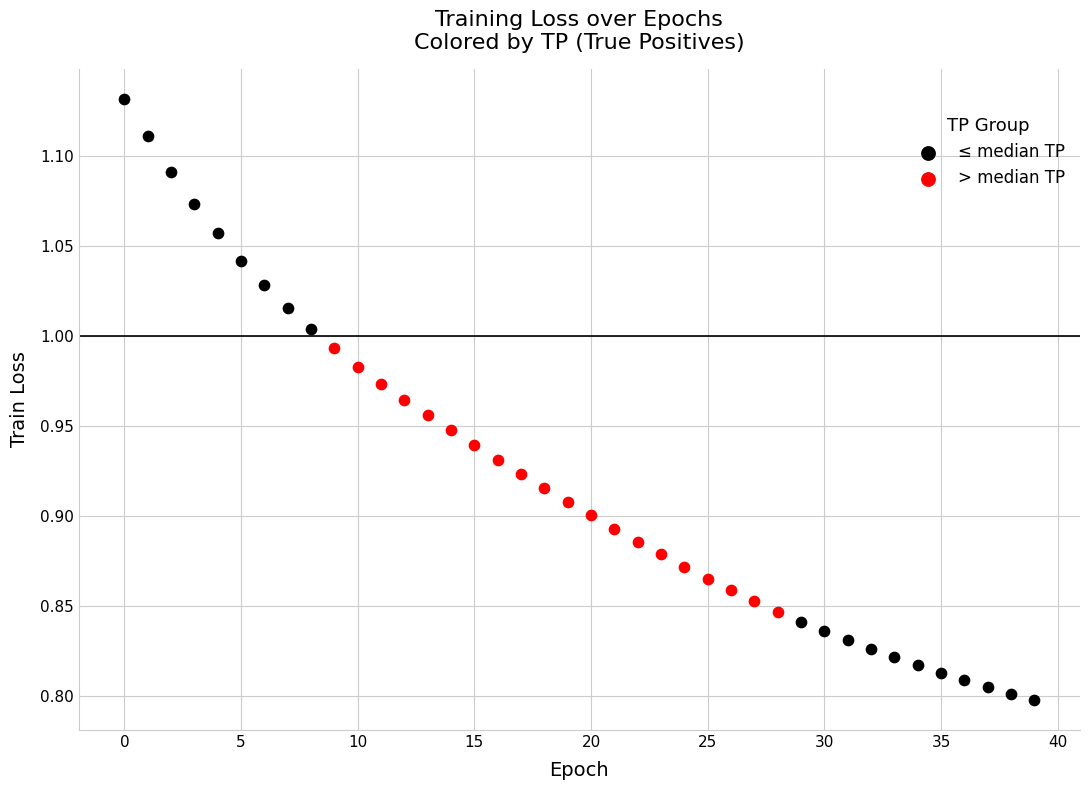

Which series reaches the maximum Y coordinate?

≤ median TP